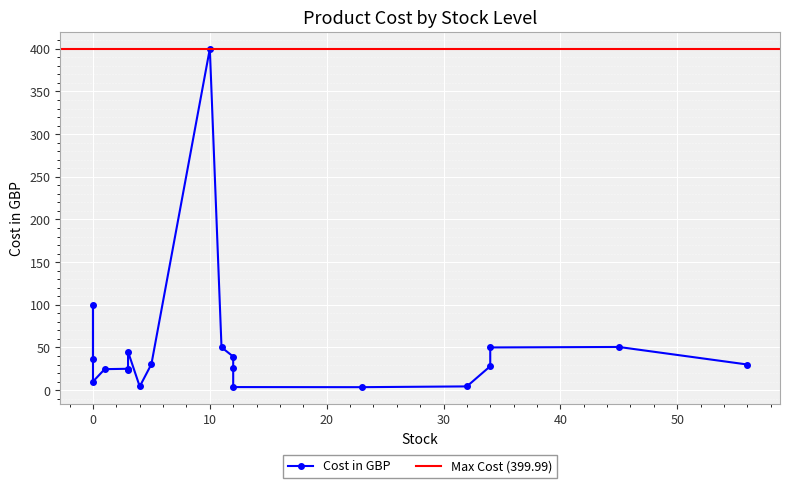

What is the change in value from 12 to 4?

-21.2